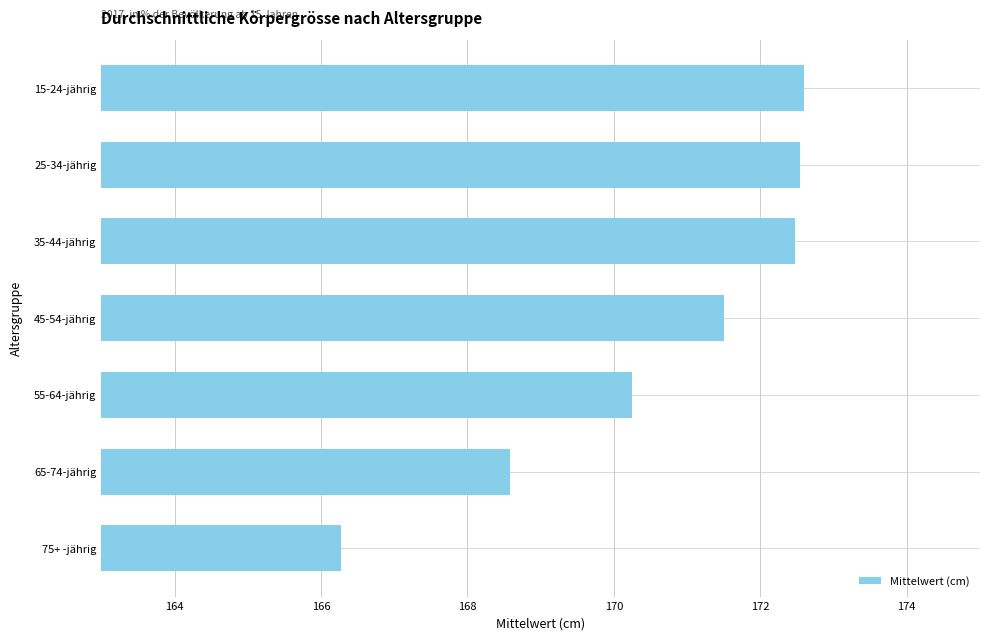

The chart shows a value of 294.7 at 55-64-jährig. True or false?

False